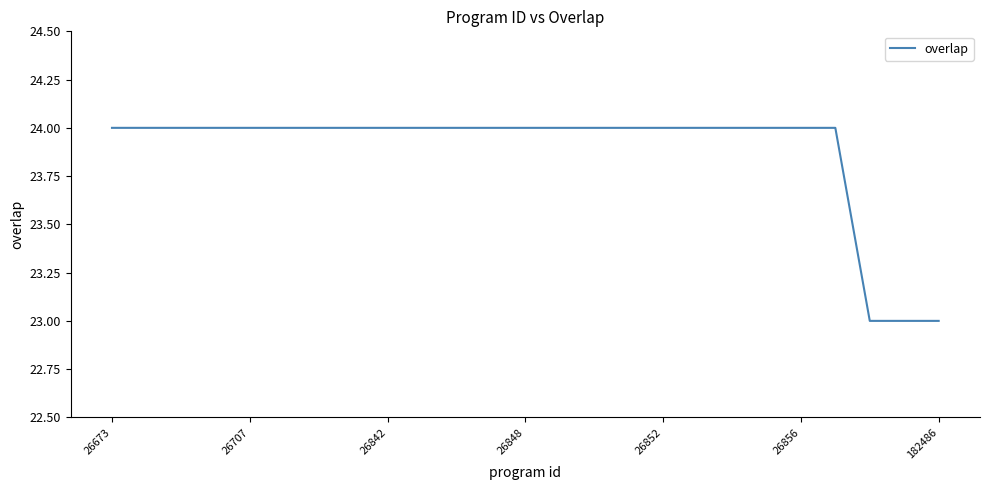

What is the maximum value shown in the chart?

24